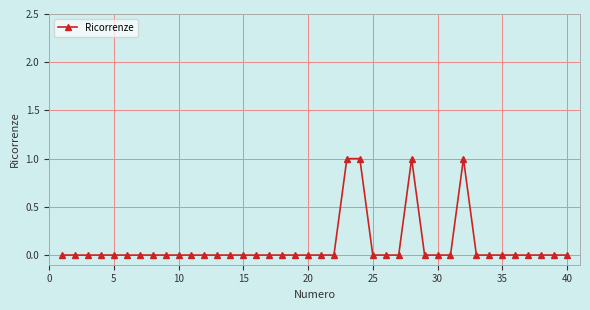

True or false: there are more than 1 points higher than both neighbors.

True